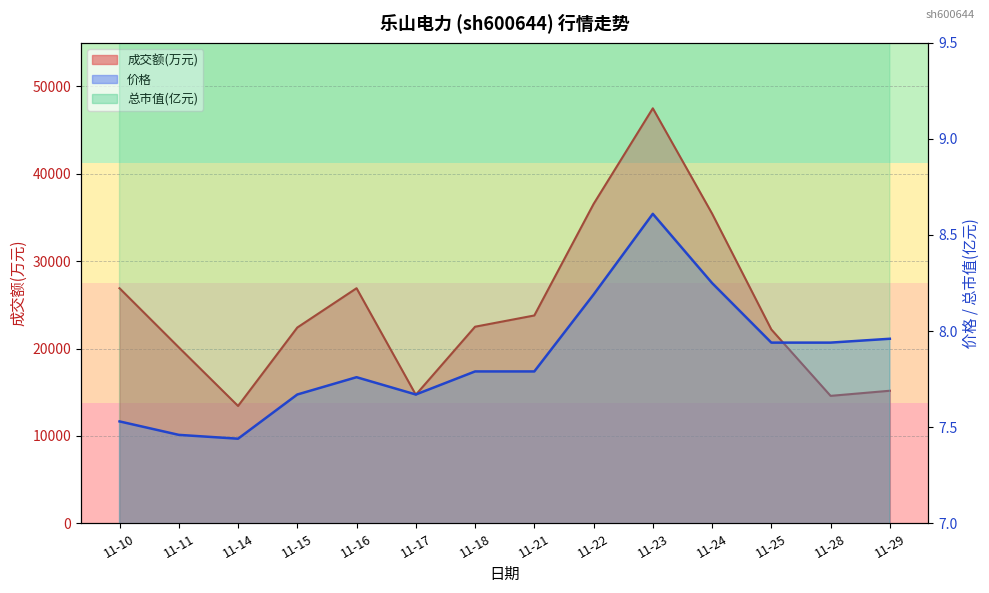

Between 11-11 and 11-24, which series saw the biggest shift?

成交额(万元)